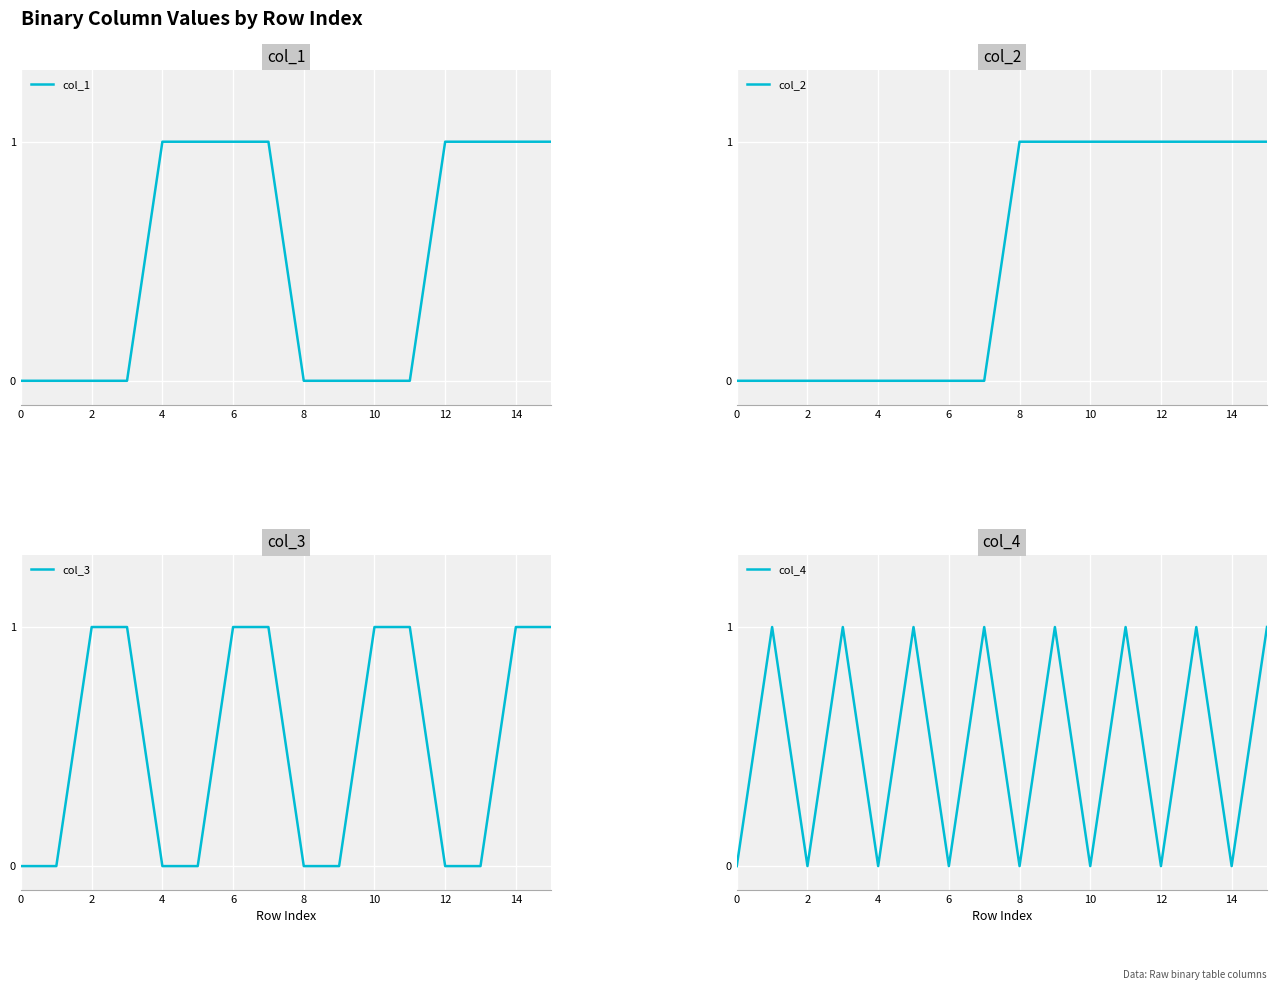

Does the chart display data point markers on the line(s)?

No